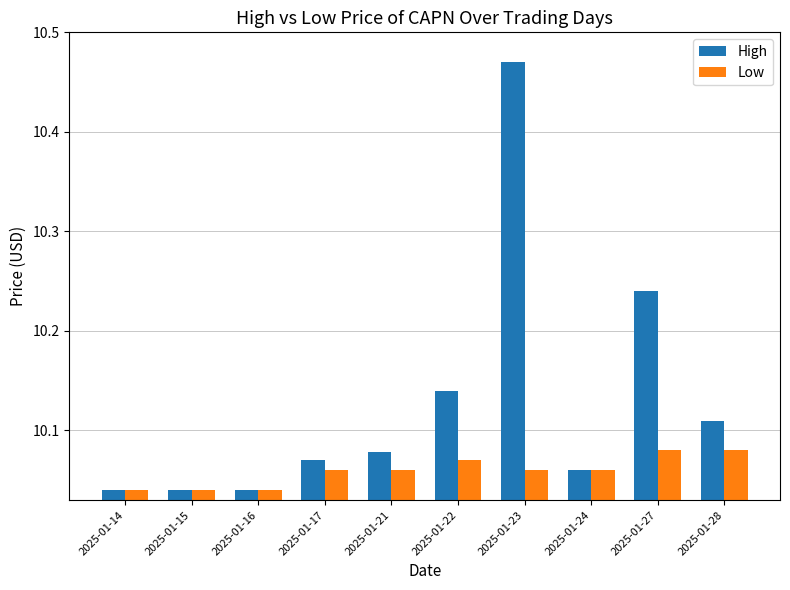

Is it true that Low equals 15.8 at 2025-01-15?

False